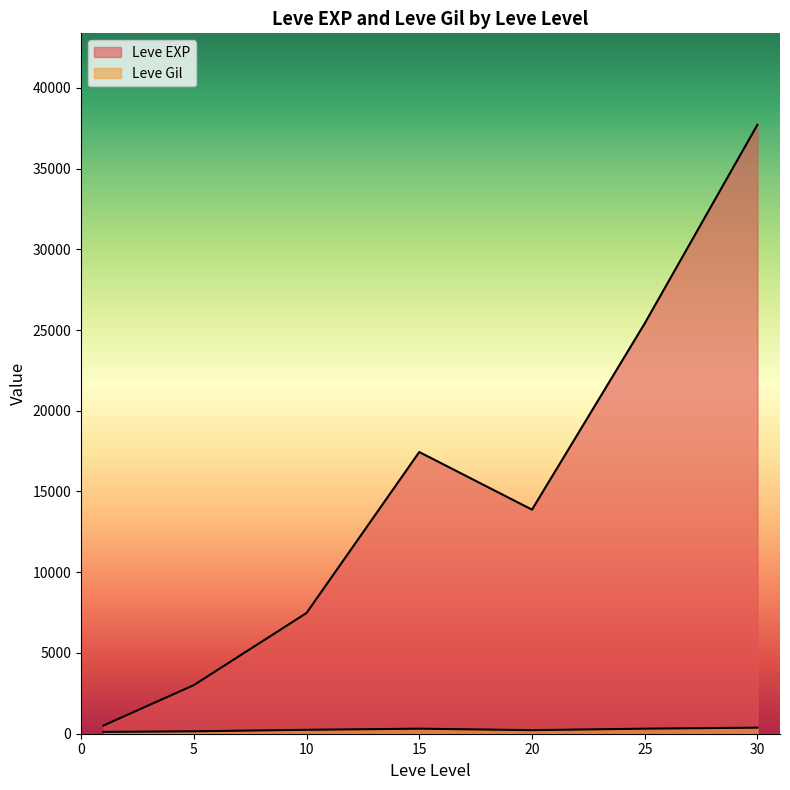

List the series in order of their overall mean, highest first.

Leve EXP, Leve Gil